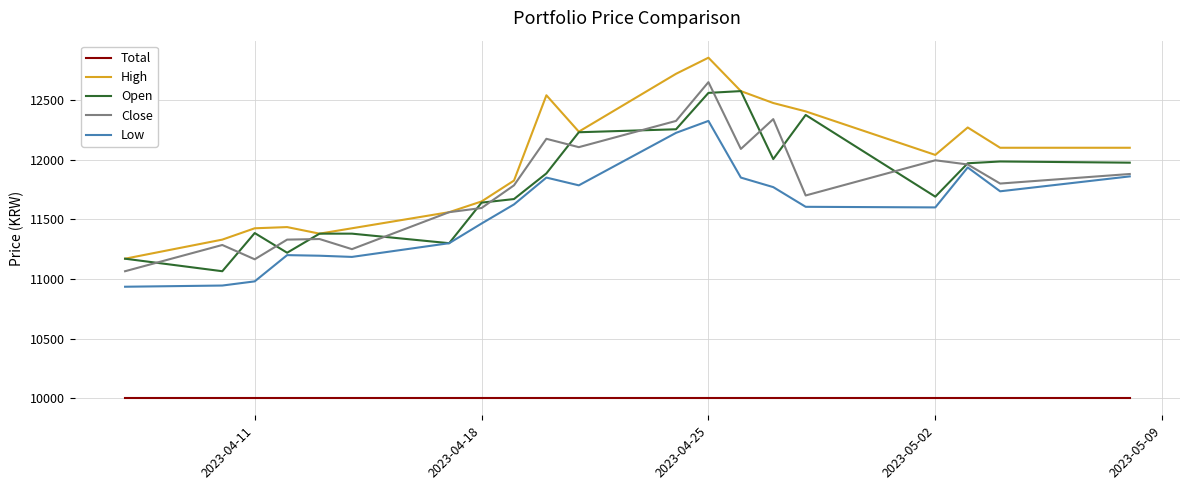

Which series has the largest range (max minus min)?

High